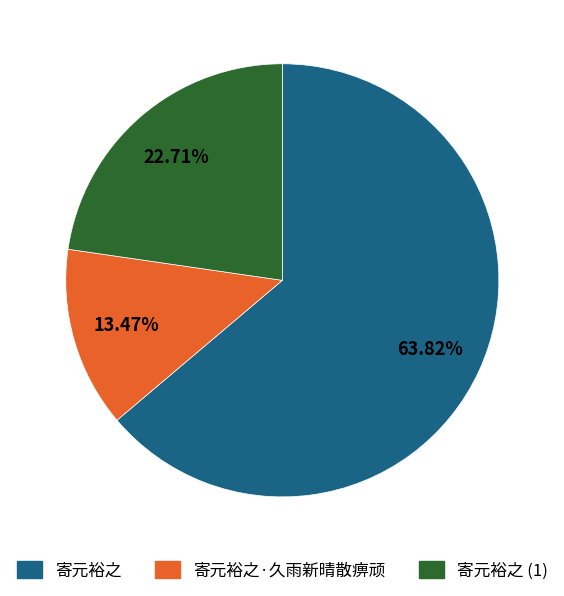

Count the number of slices in the pie.

3